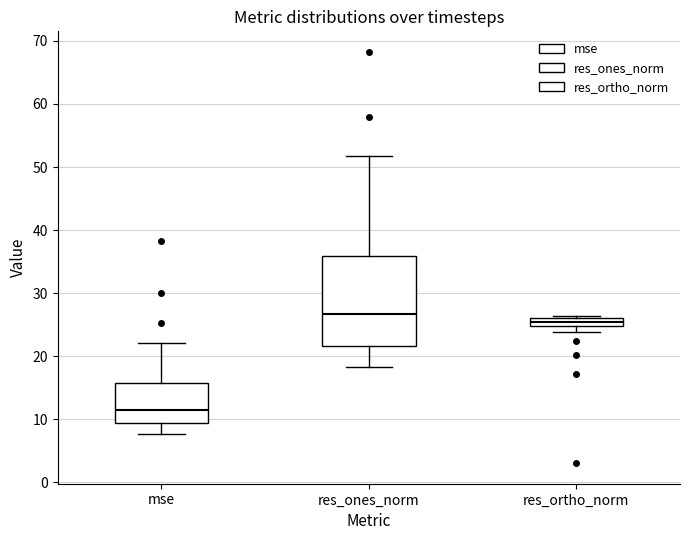

Comparing the boxes themselves (not the whiskers), which one is the tallest?

res_ones_norm